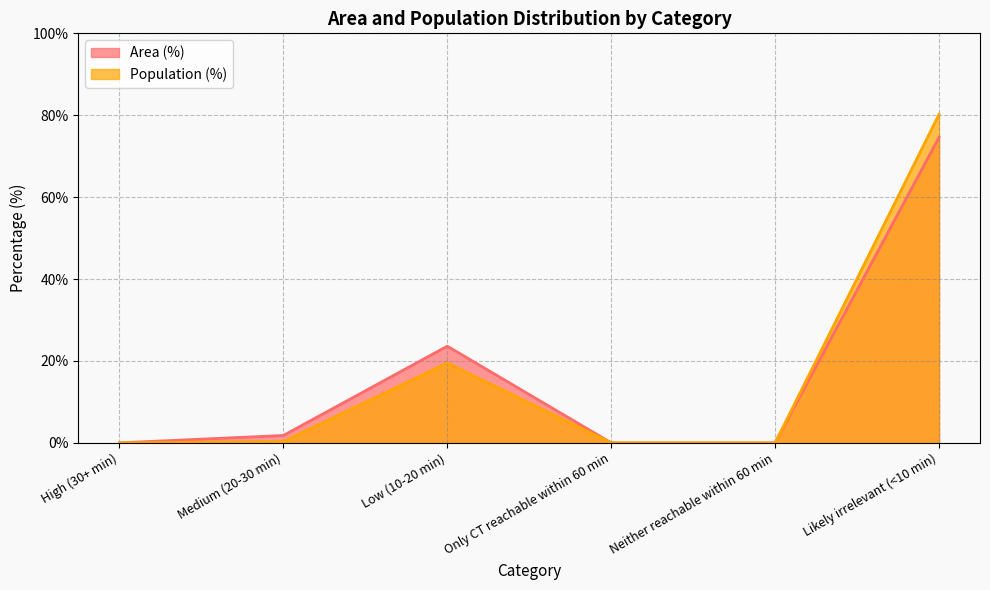

Which series has the largest range (max minus min)?

Population (%)